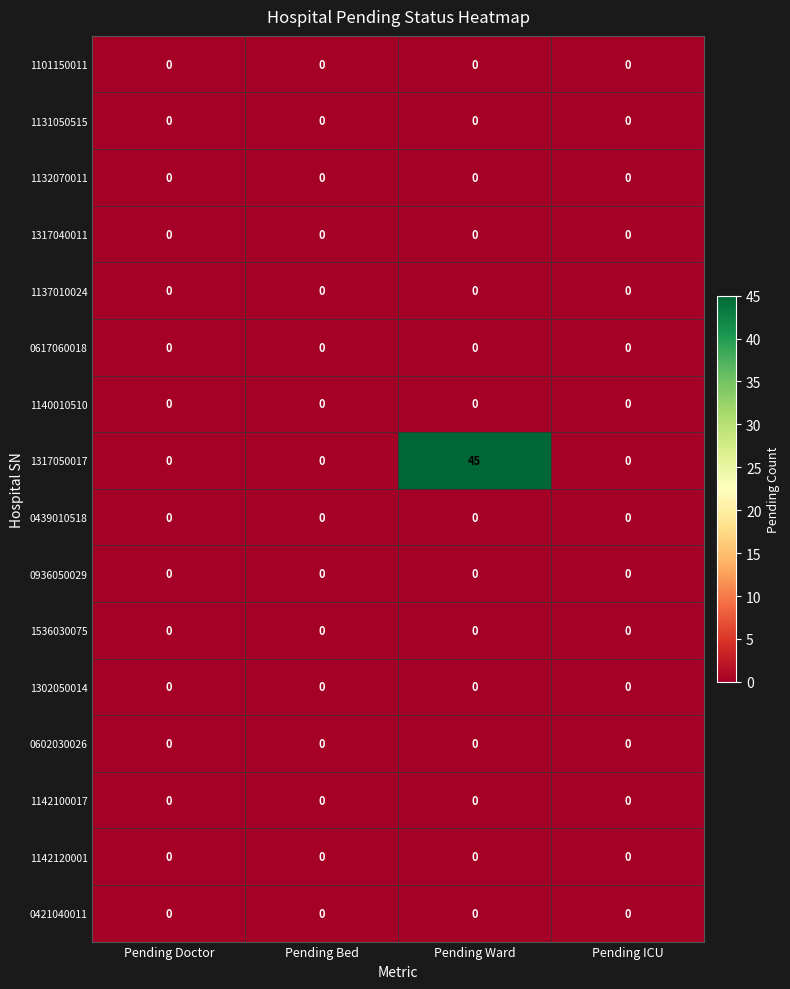

What is the spread (max minus min) of values at Pending Ward?

45